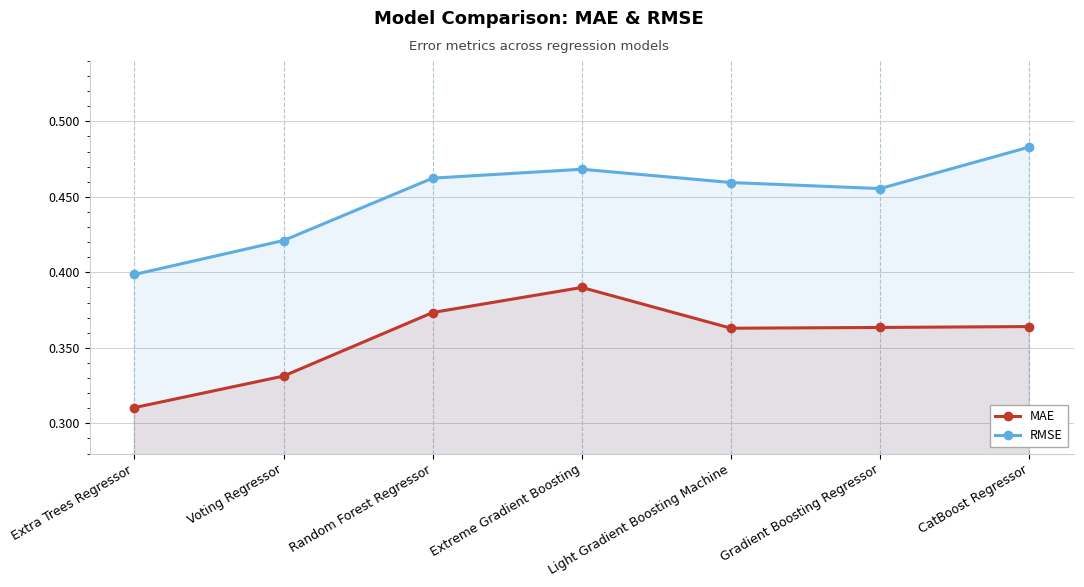

What is the sum of all RMSE values?

3.1